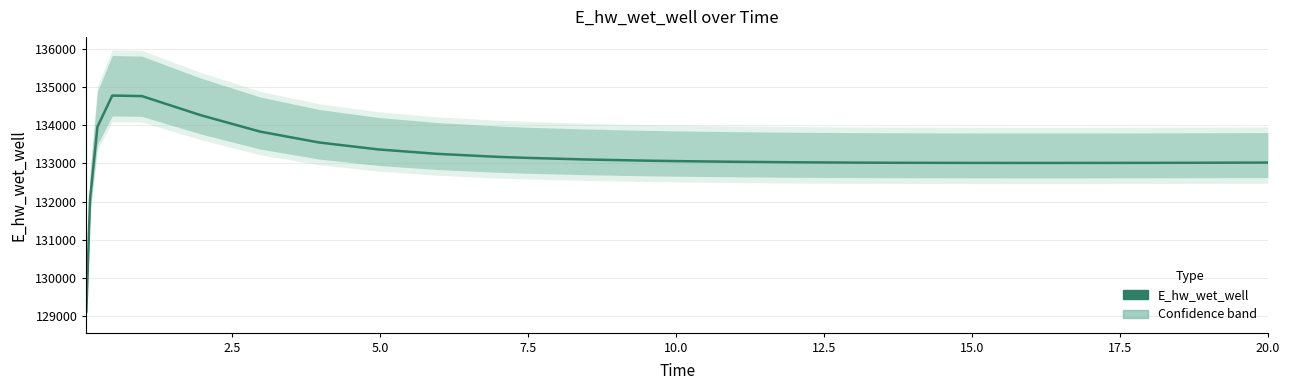

Is this an area chart (filled region under the line)?

No